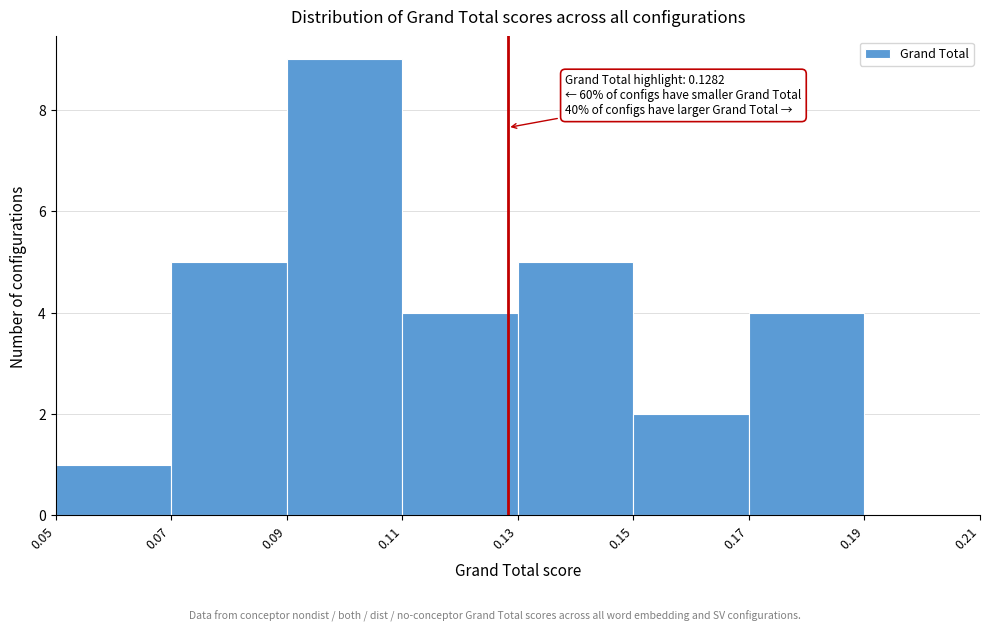

Which range on the x-axis has the tallest bar?

0.09 to 0.11